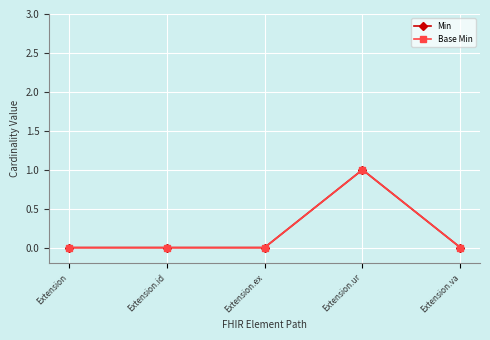

Is it true that Base Min equals -1 at Extension.ex?

False